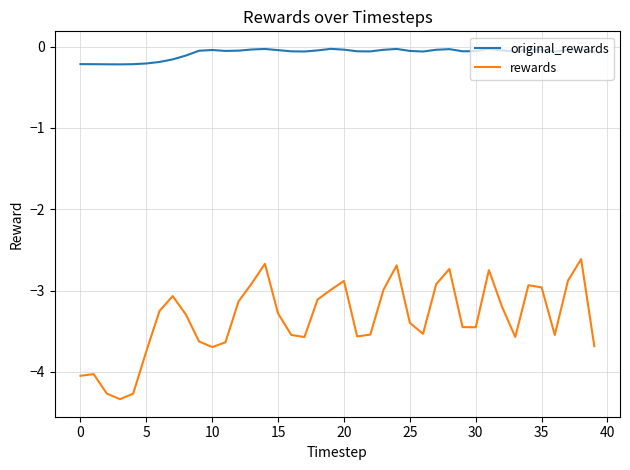

Which series has the largest range (max minus min)?

rewards